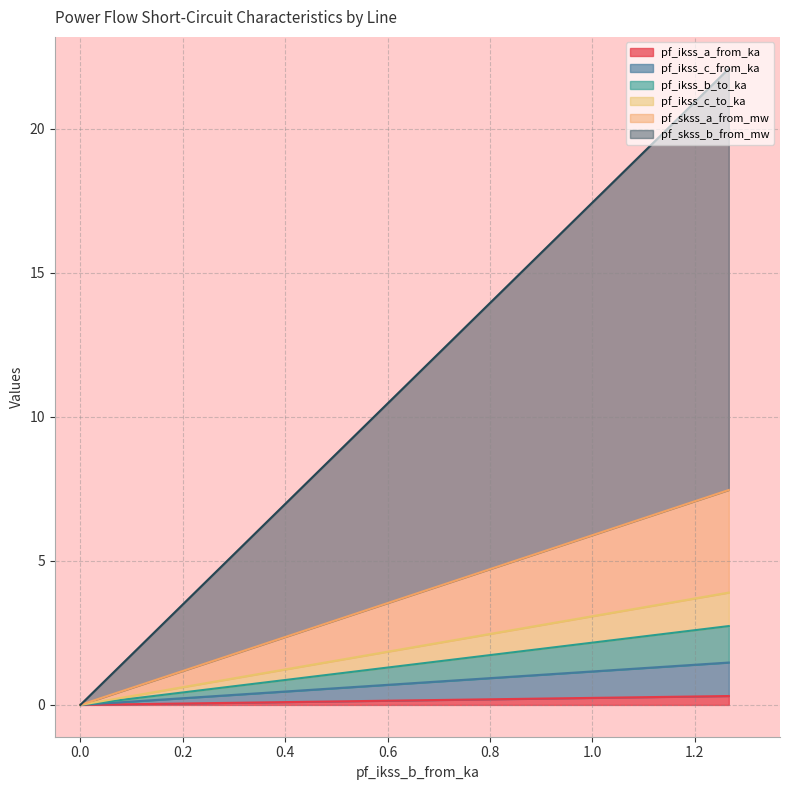

How many pf_skss_a_from_mw values are between 1 and 3?

2